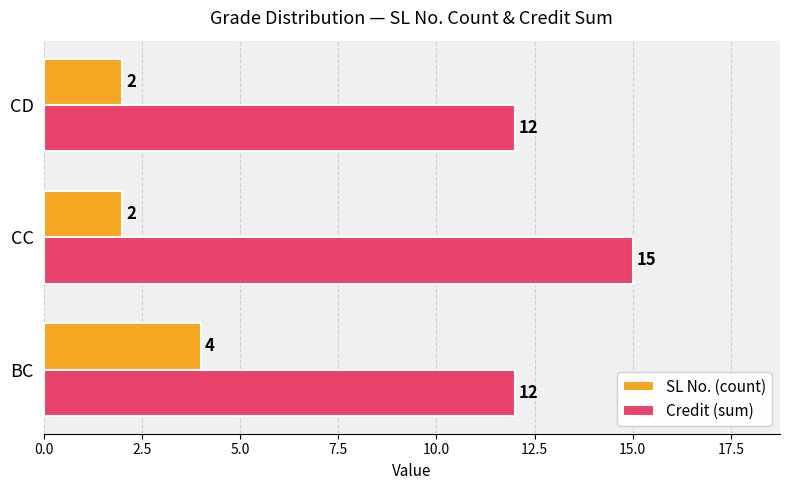

What are all the series names shown in the legend?

SL No. (count), Credit (sum)